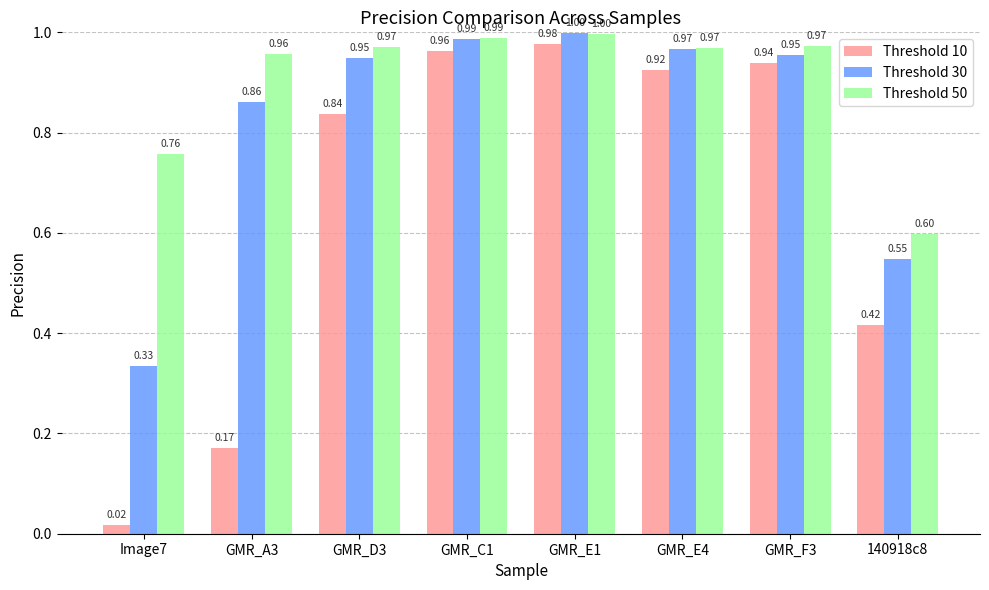

At how many categories does at least one series exceed 0?

8